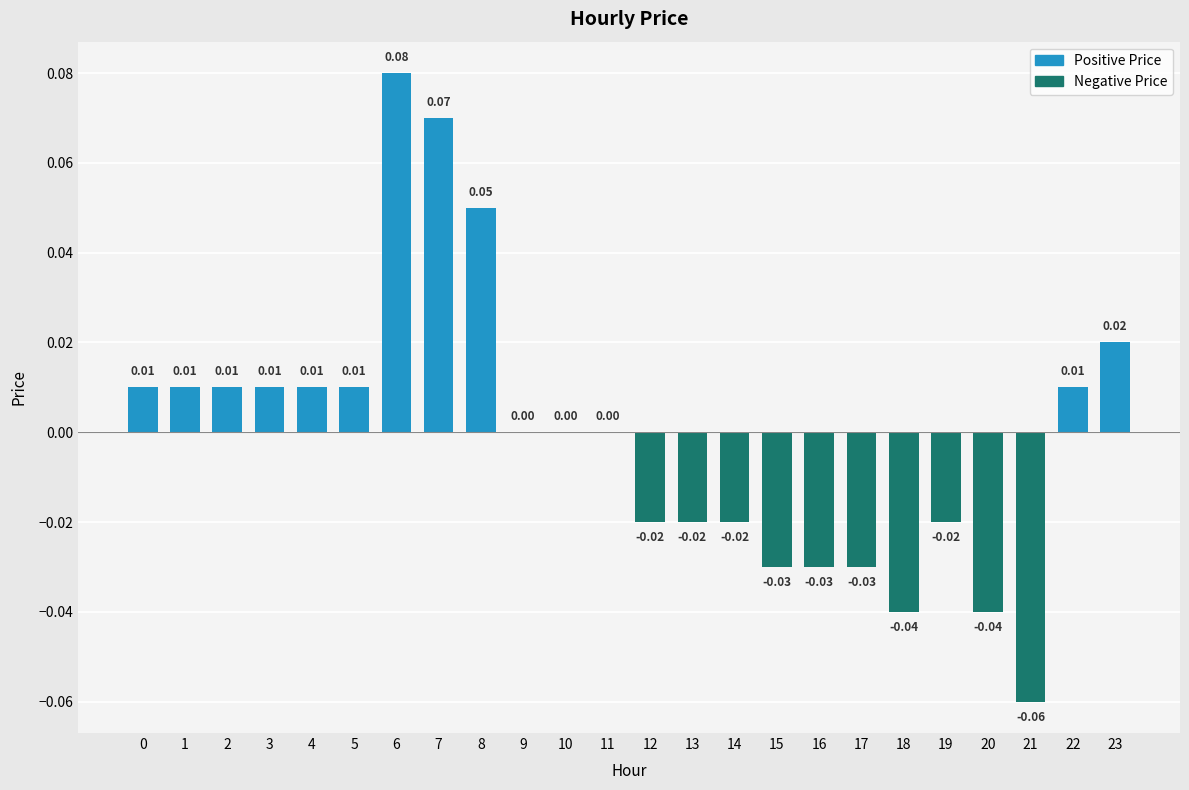

Between 4 and 23, which is larger?

23